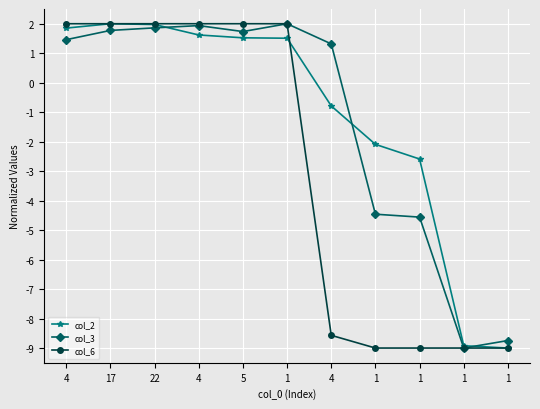

What is the minimum value shown in the chart?

-9.0